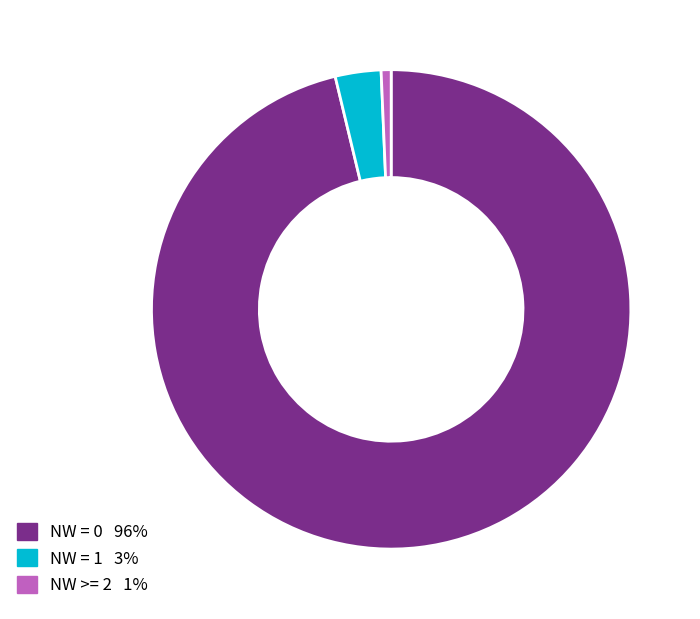

Is there a majority slice in this chart?

Yes